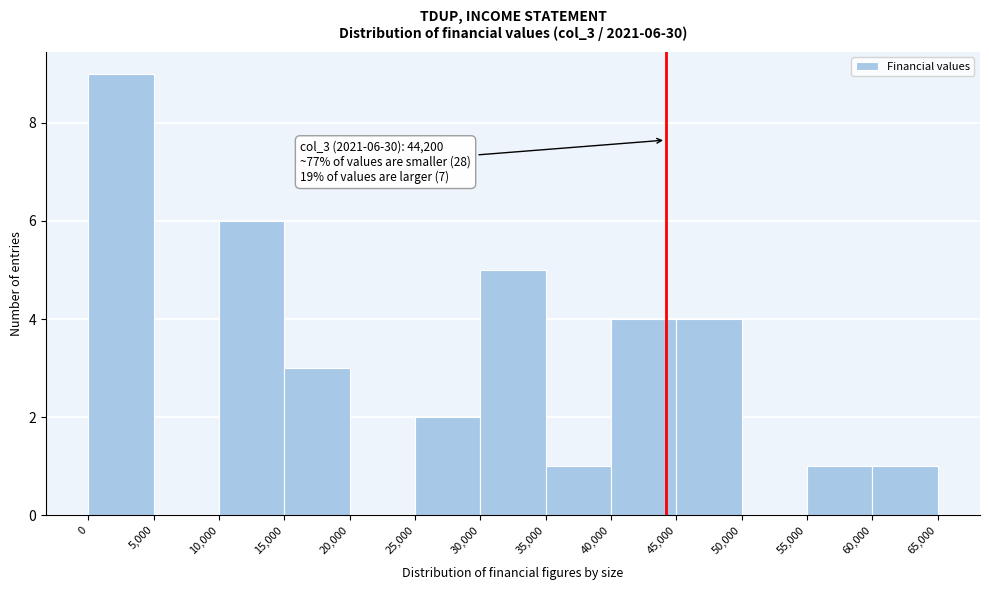

Over which range of the x-axis is the bar tallest?

0 to 5,000